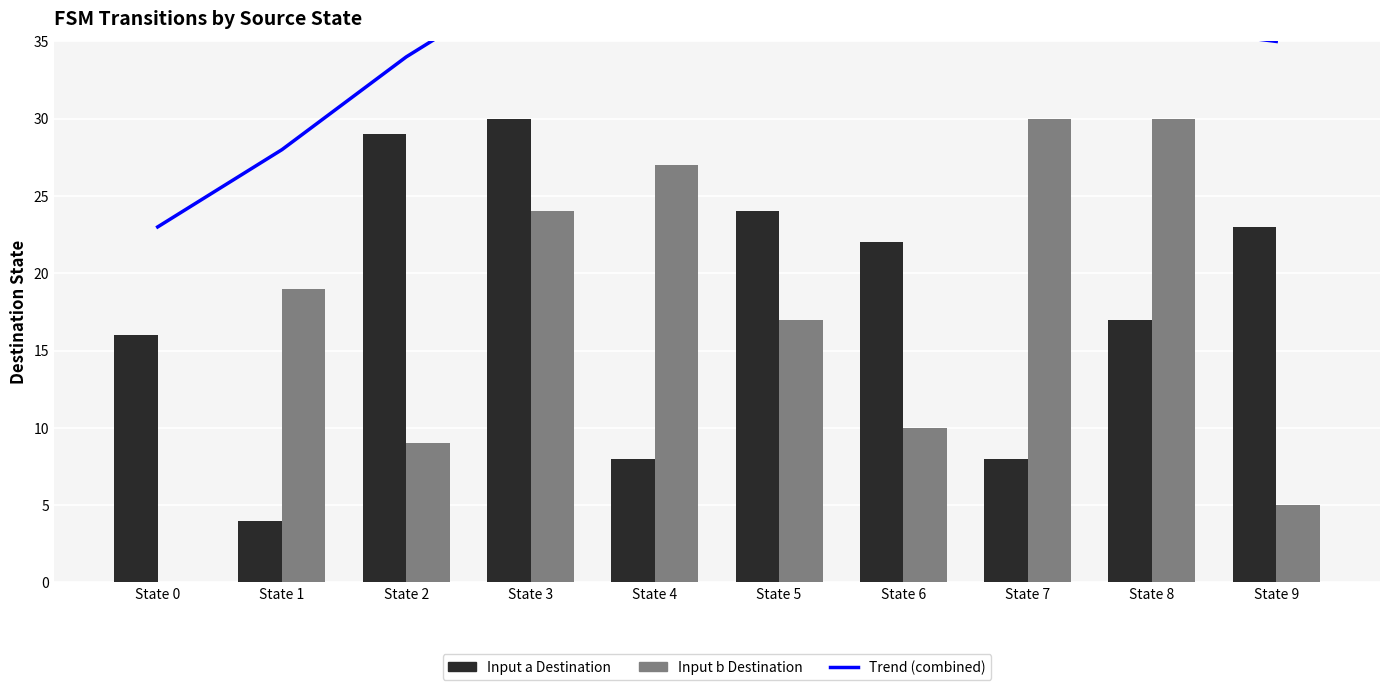

True or false: Input b Destination has a value of 49 at State 8.

False